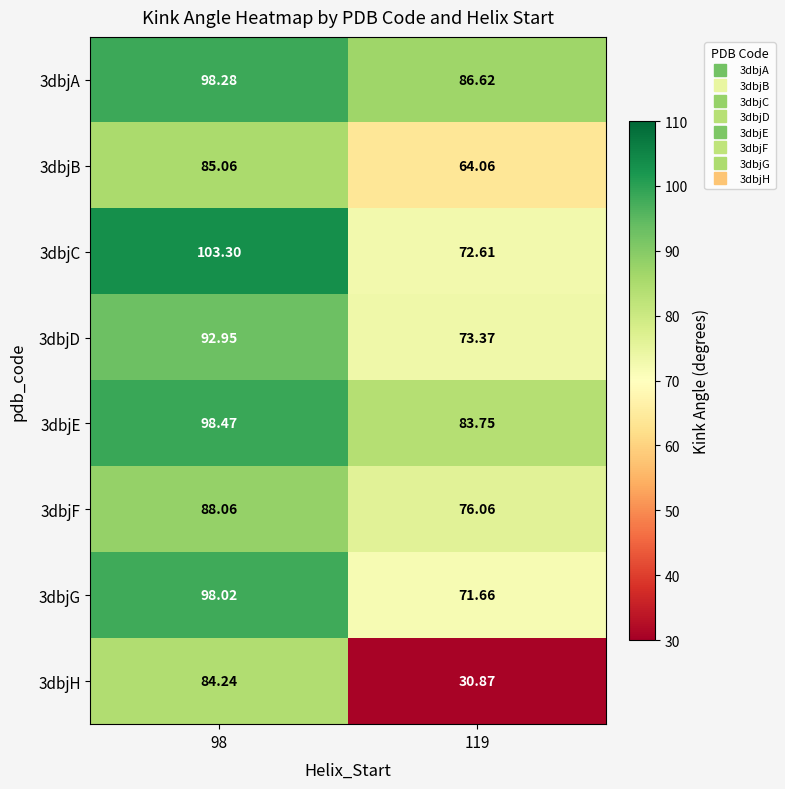

How many data points does each series have?

2